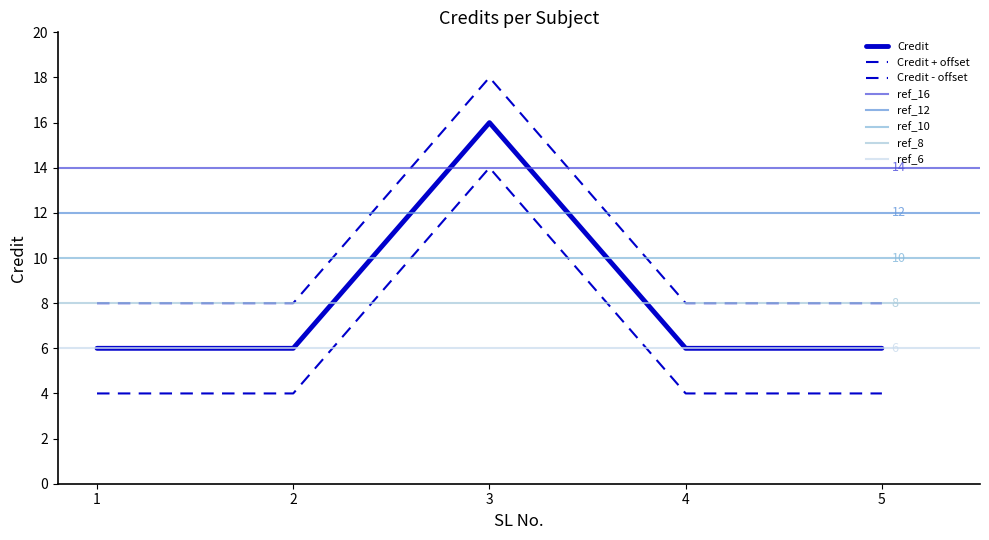

How many data points does each series have?

5